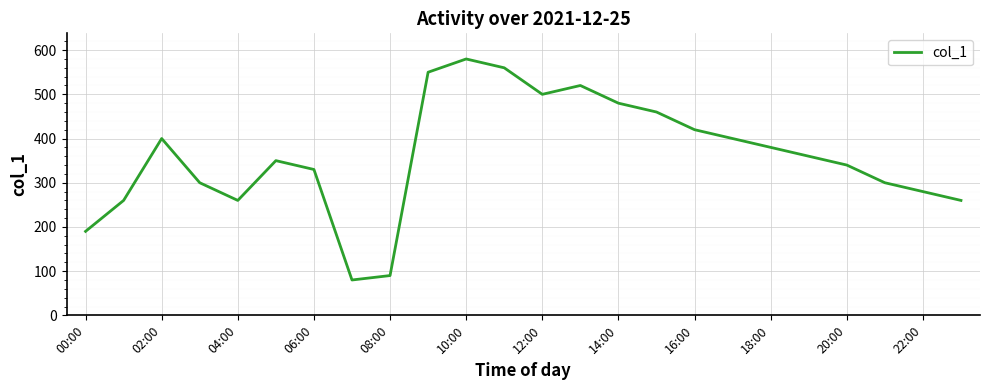

True or false: the data has more than 1 interior local peaks.

True